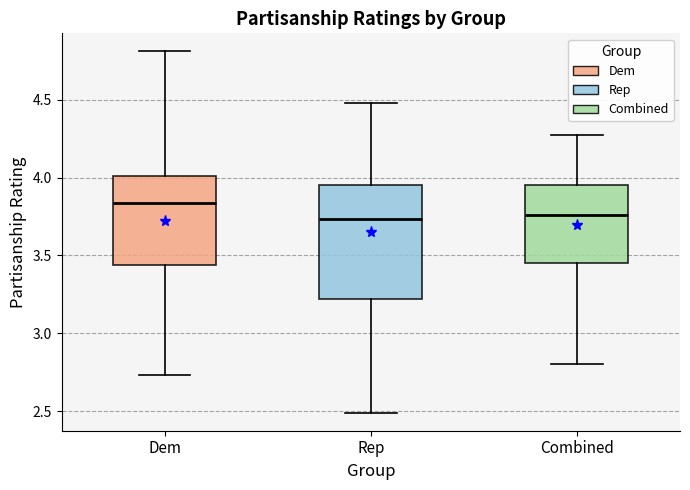

Where does the upper whisker of the box for Rep end on the y-axis? The values are not printed on the chart, so give them approximately, as read against the axis.

4.50